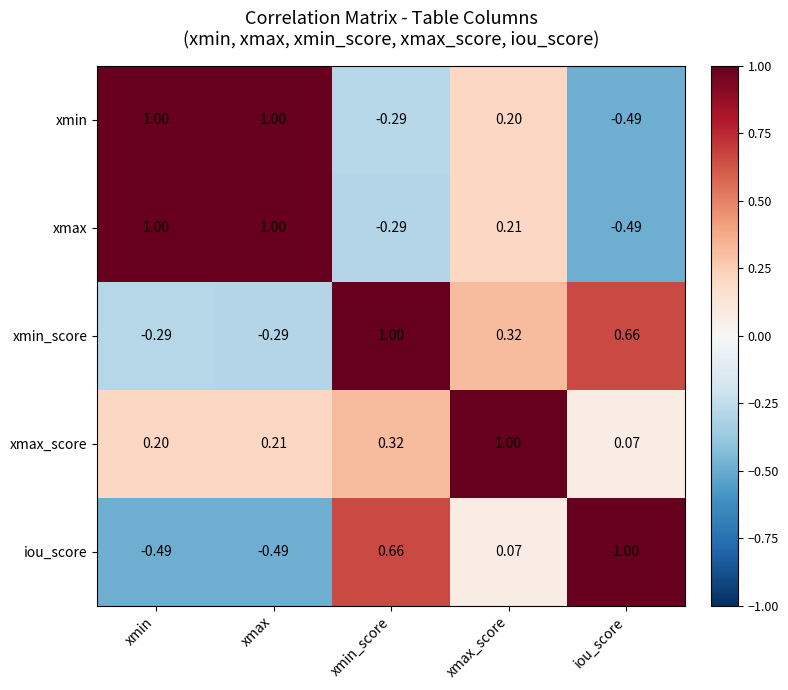

Between xmin and xmax, which series saw the biggest shift?

xmax_score